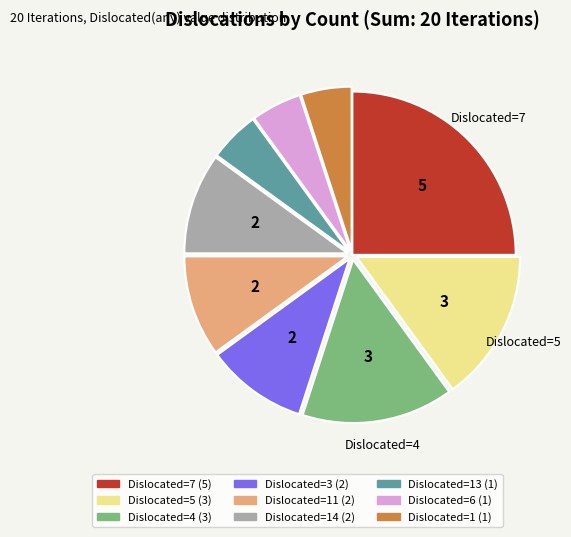

Does any single category account for the majority?

No